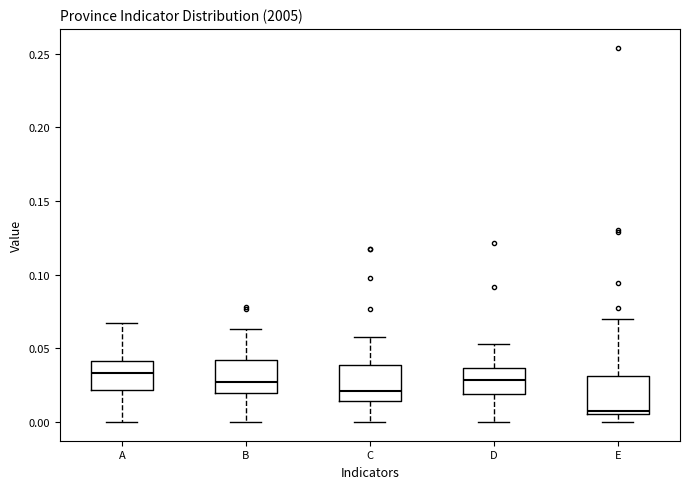

Which box has the lowest median line?

E